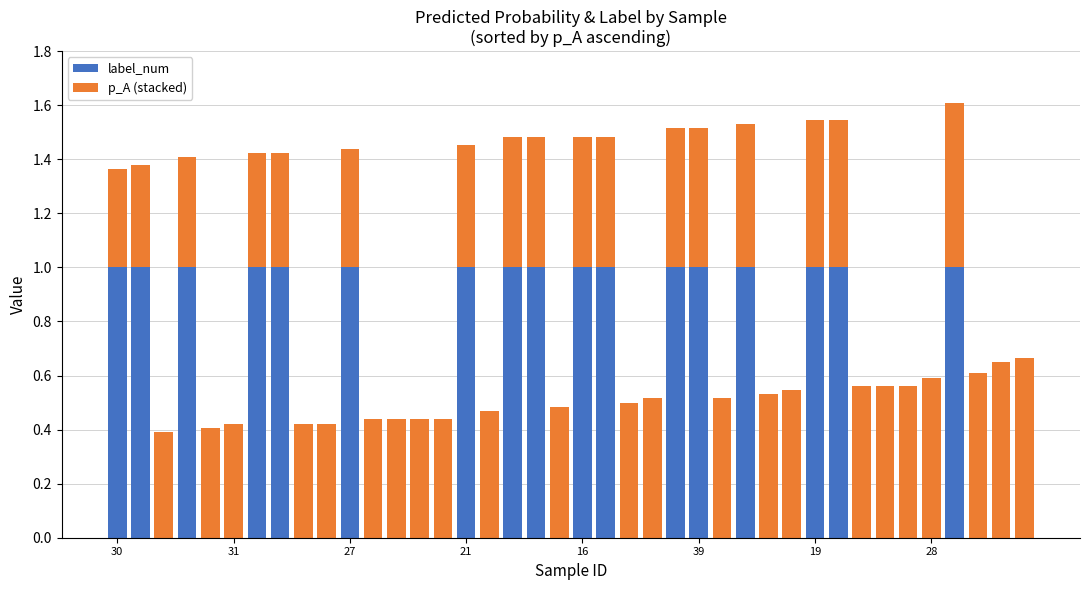

What is the highest value of the label_num series?

1.0